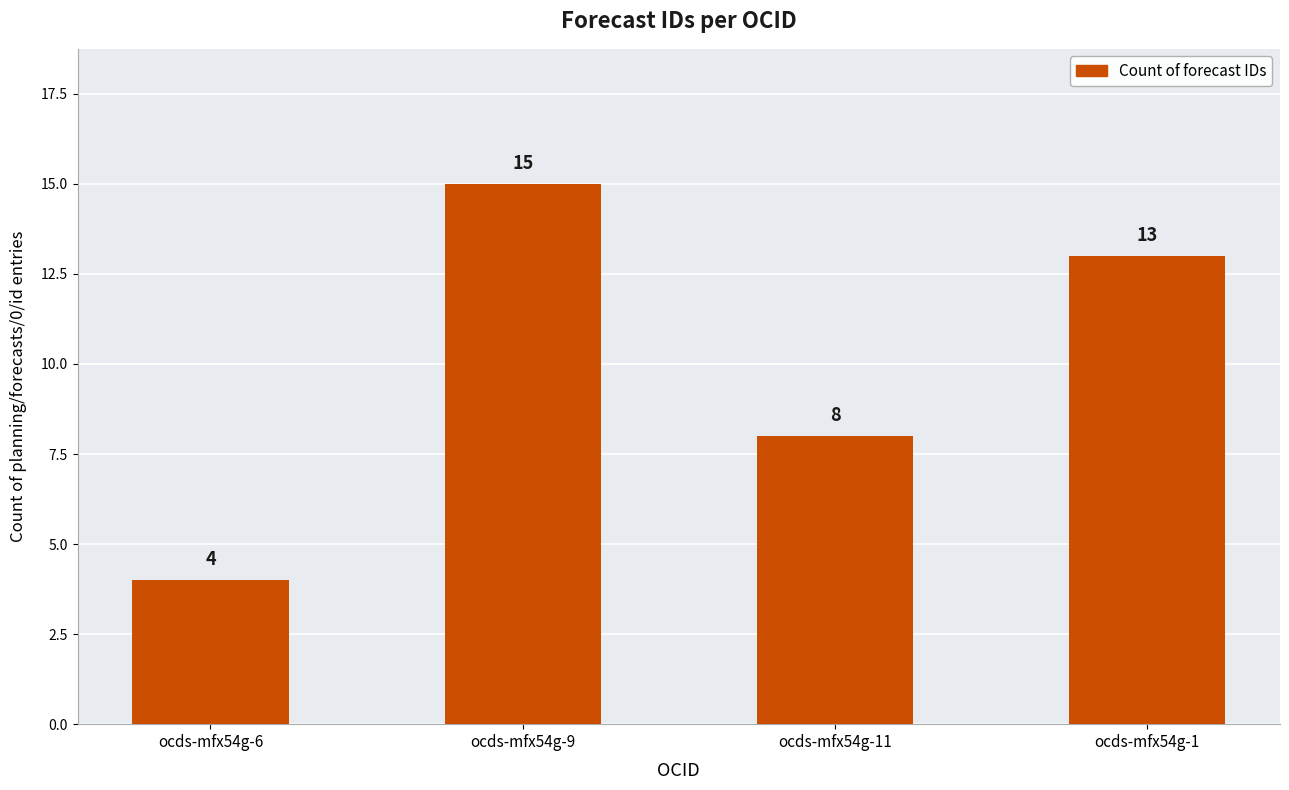

True or false: the data shows 3 at ocds-mfx54g-11.

False